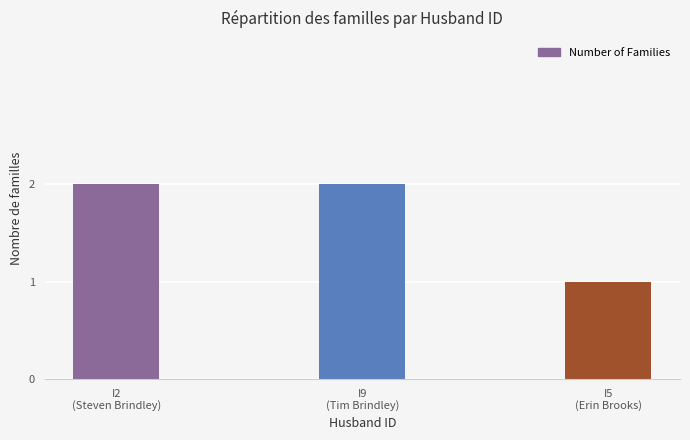

What is the maximum value shown in the chart?

2